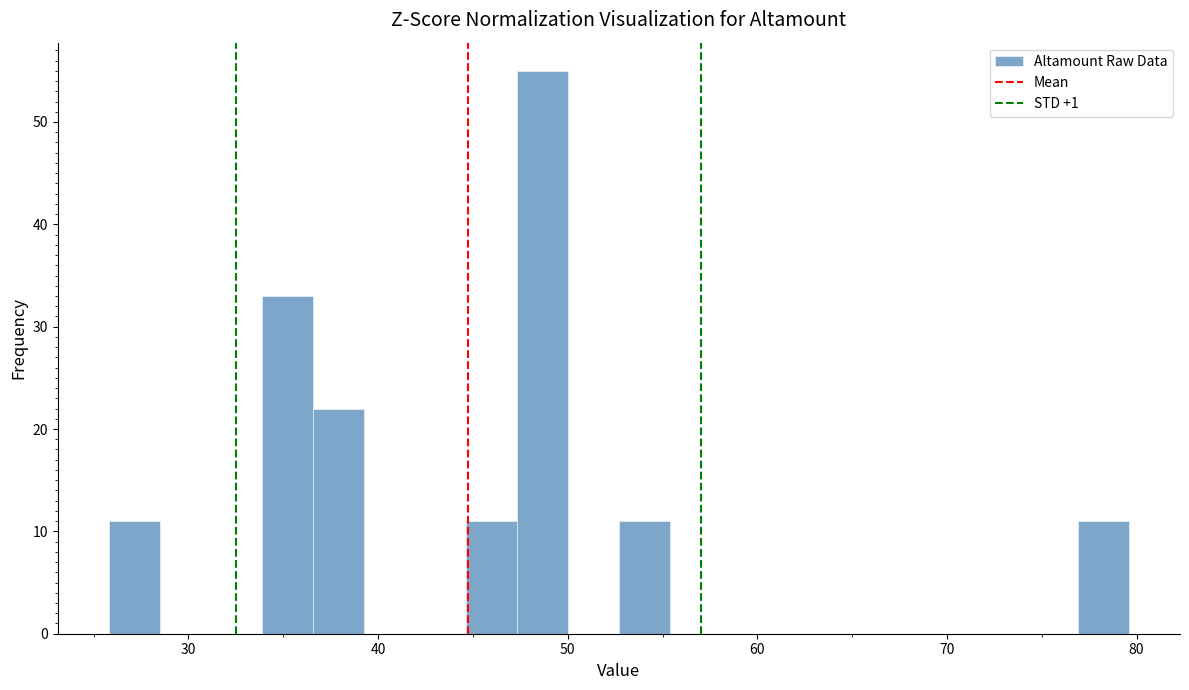

Around what value on the x-axis is the tallest bar? Give the approximate position of its centre, as read against the axis.

49